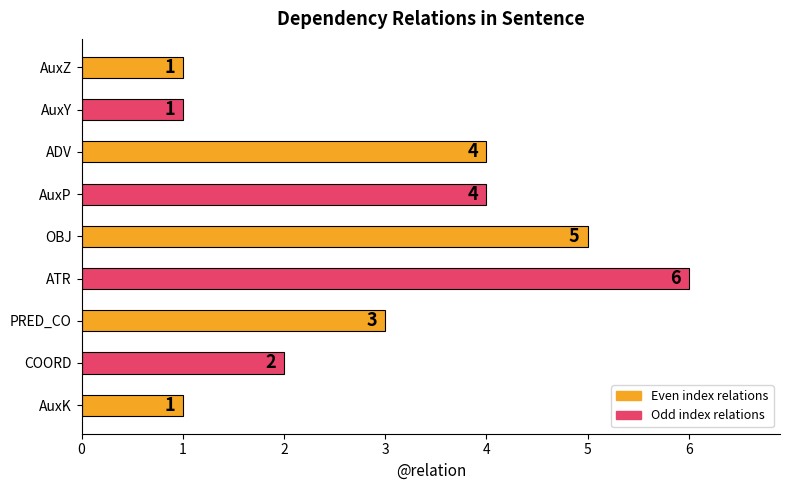

Are the bars horizontal?

Yes